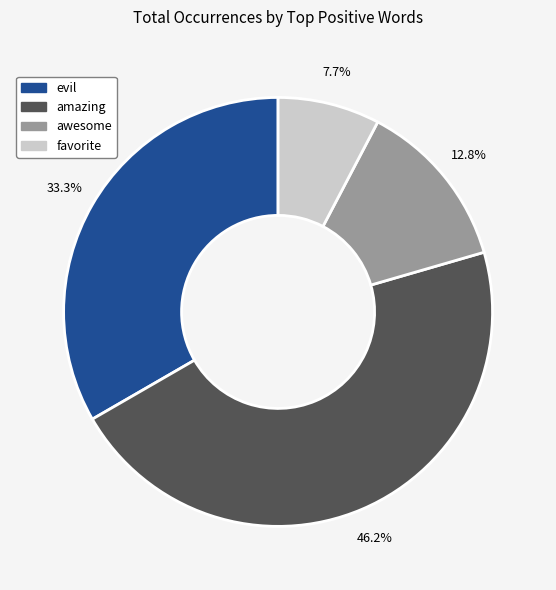

Rank the categories by value from lowest to highest.

favorite, awesome, evil, amazing